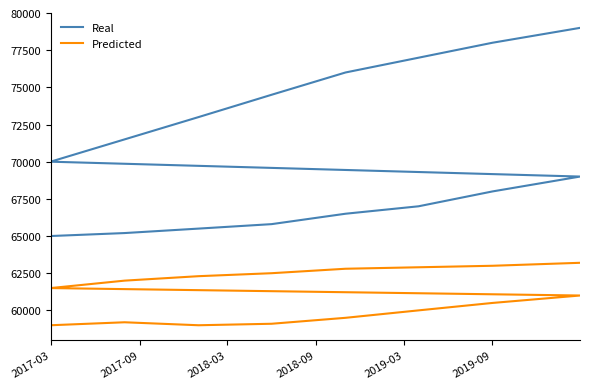

True or false: Predicted and Real cross at least once.

False